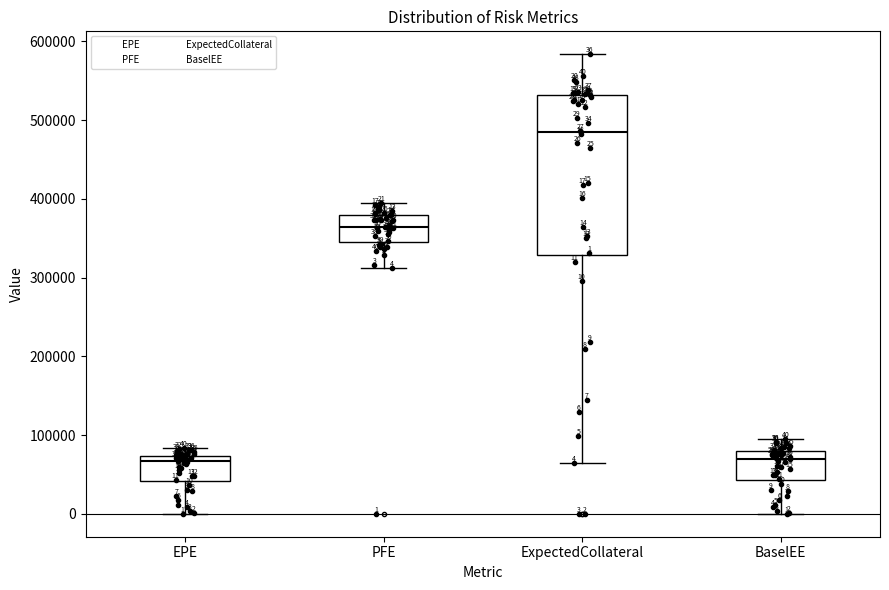

Which box has the highest median line?

ExpectedCollateral